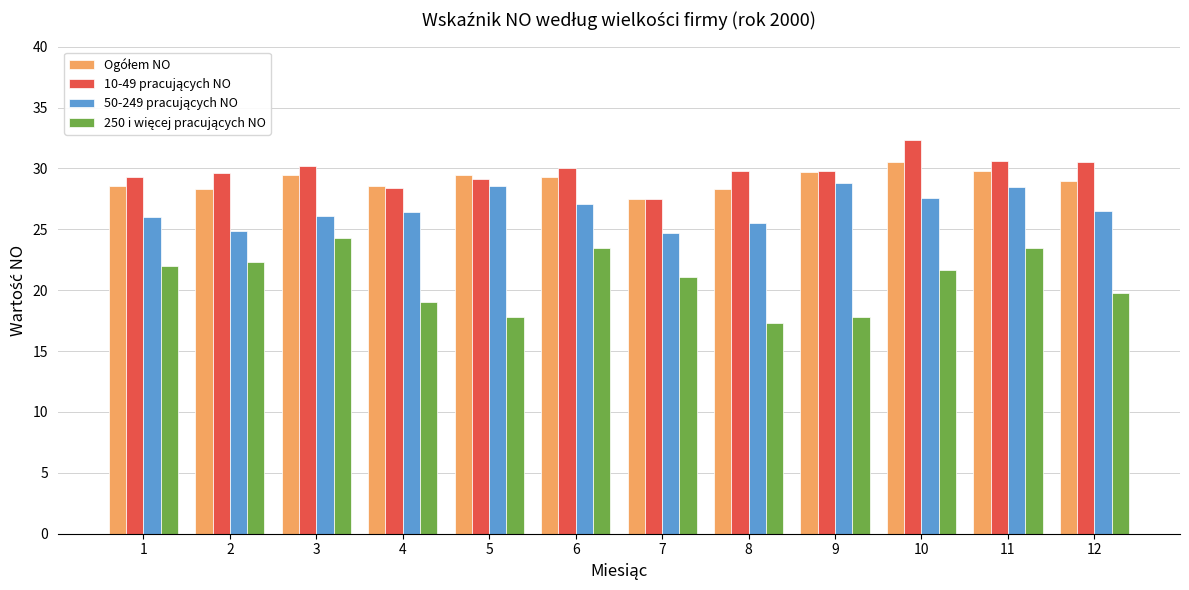

What is the maximum value shown in the chart?

32.3